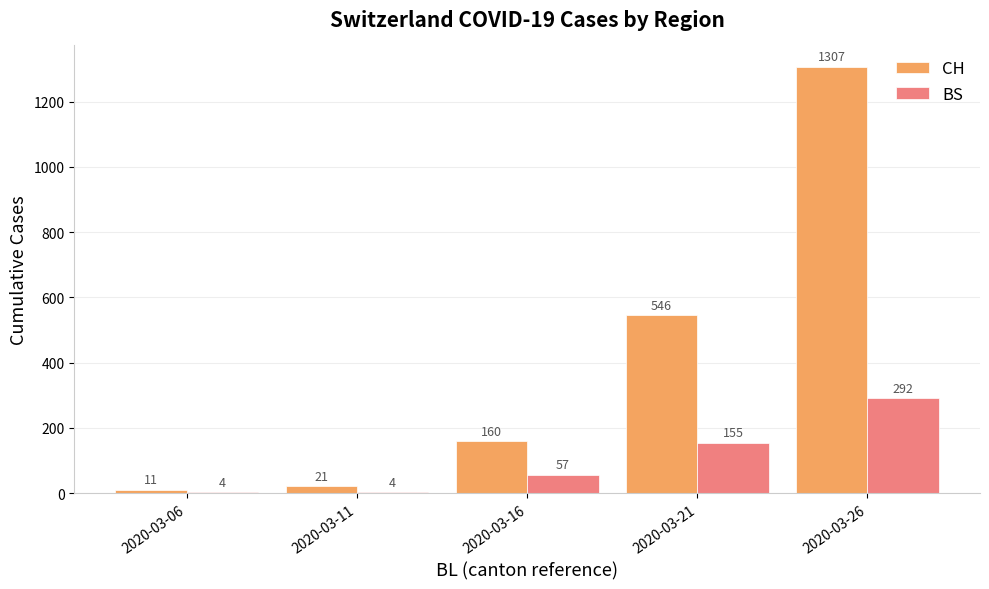

At which category is the sum across all series the highest?

2020-03-26